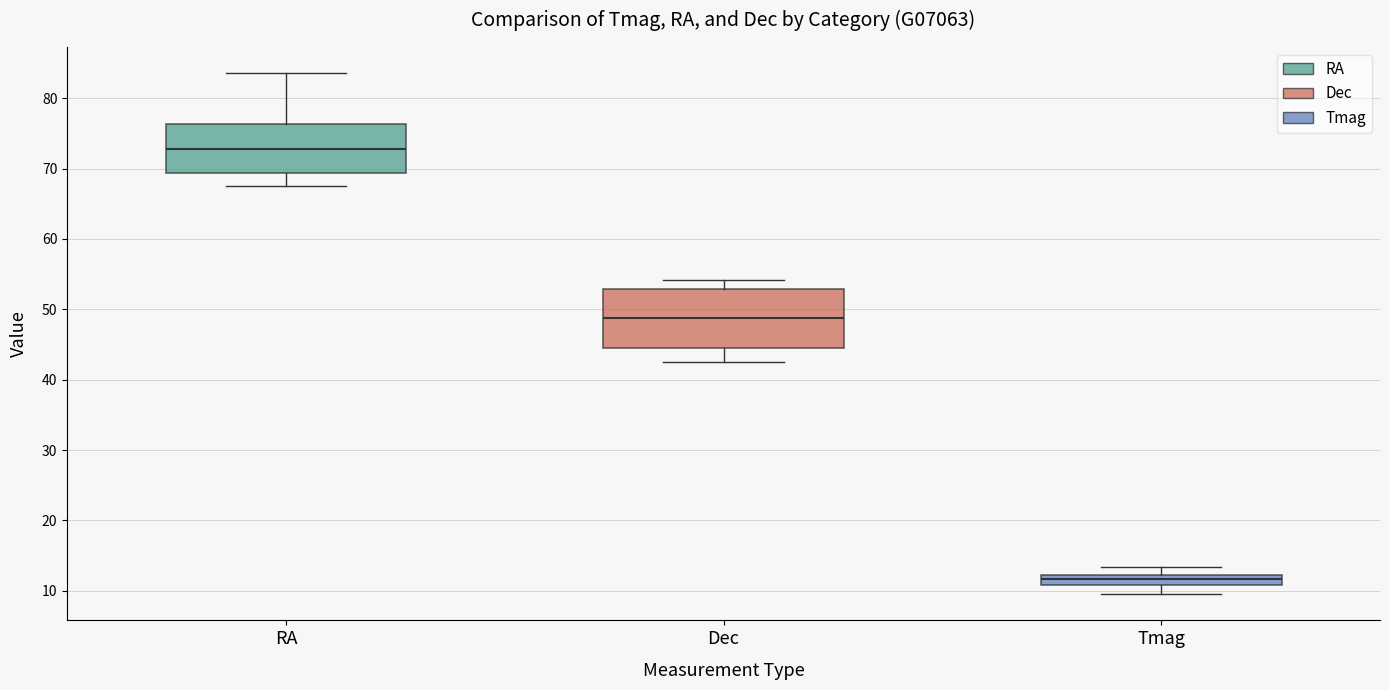

Comparing the boxes themselves (not the whiskers), which one is the tallest?

Dec